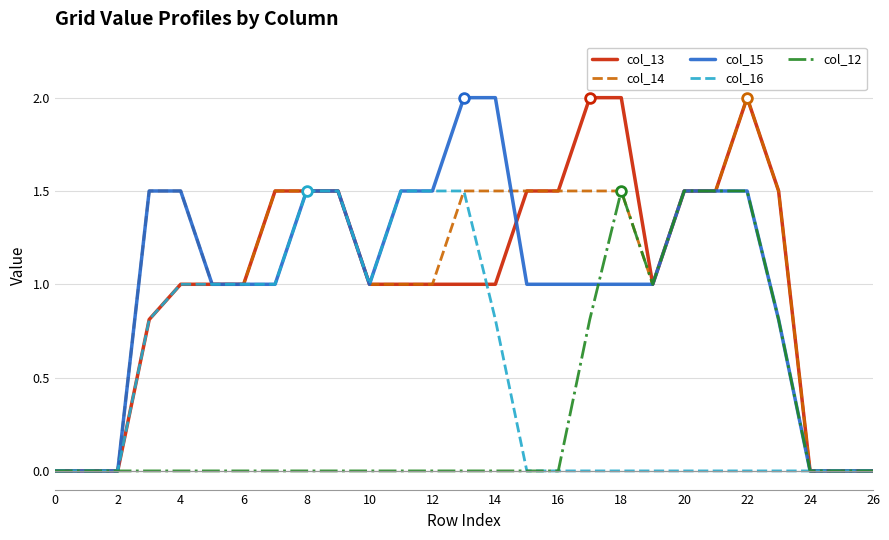

What is the maximum value shown in the chart?

2.0